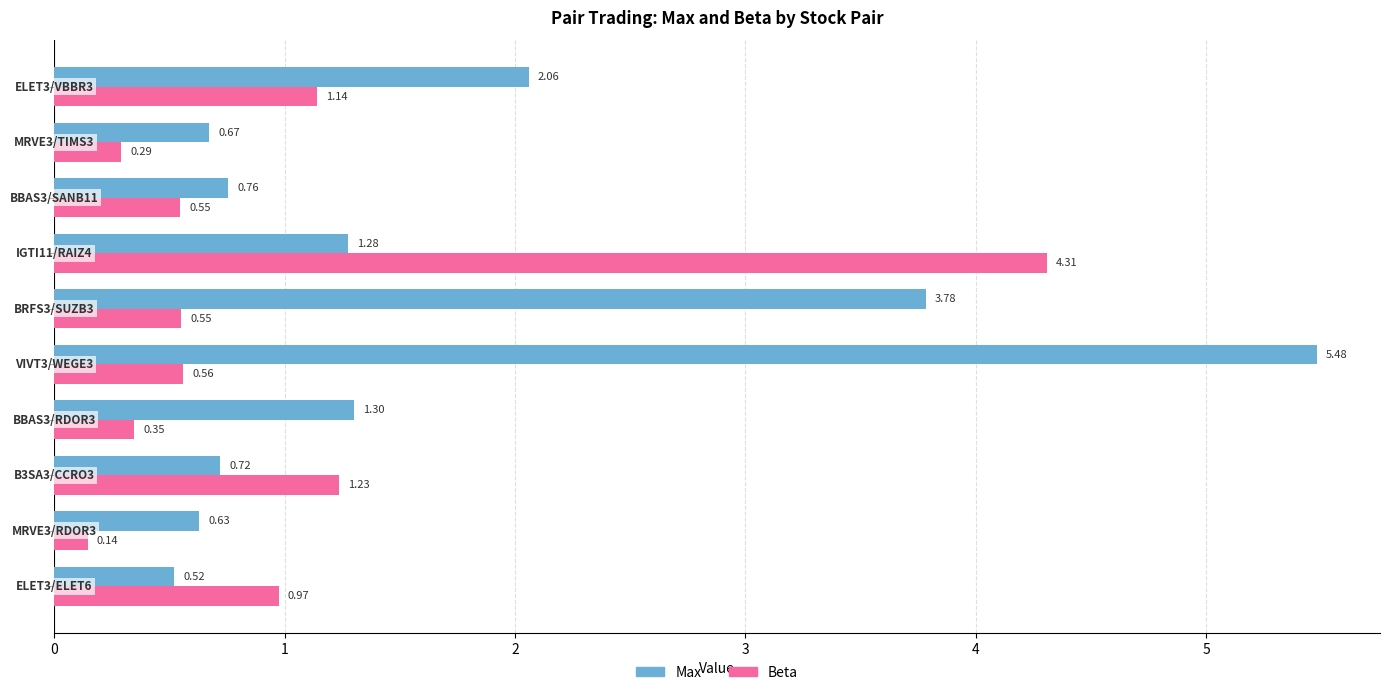

Rank the series by their maximum value, from highest to lowest.

Max, Beta